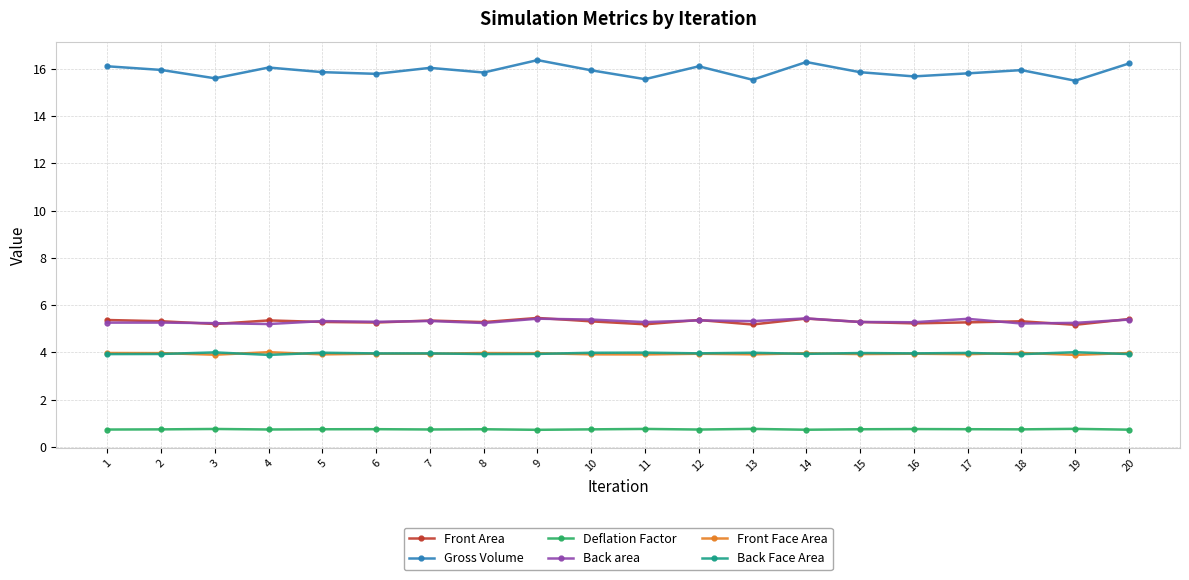

Which series has the largest range (max minus min)?

Gross Volume